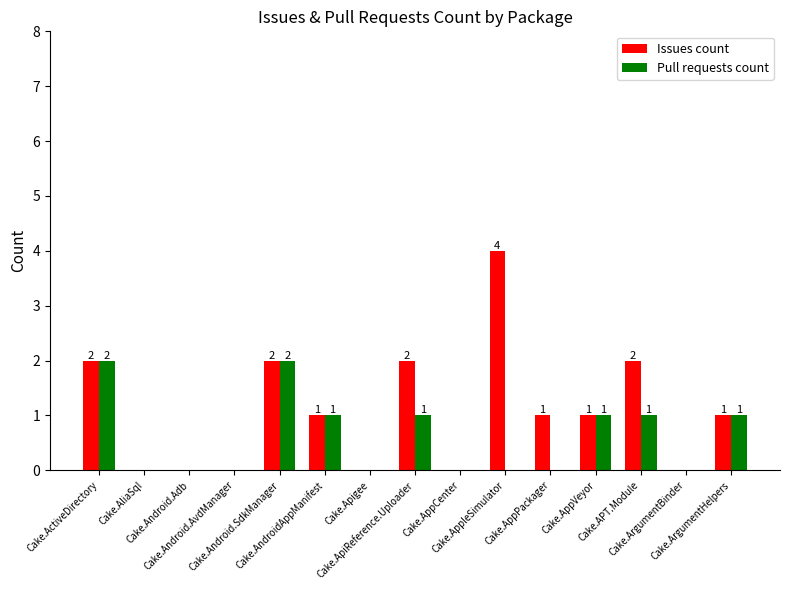

Which series has the largest total across all categories?

Issues count